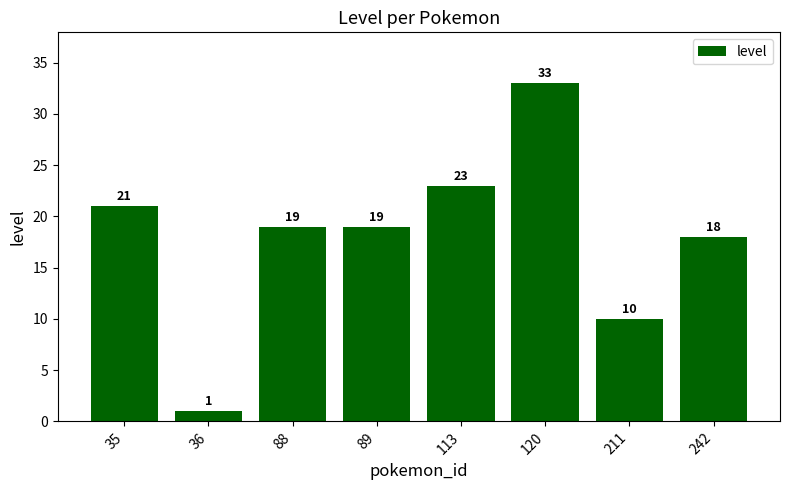

At which label is the value closest to 17?

242